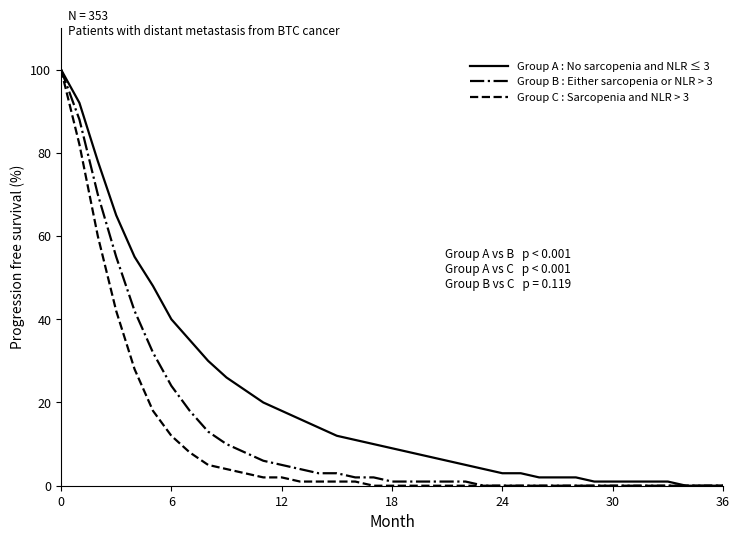

What is the highest value of the Group C : Sarcopenia and NLR > 3 series?

100